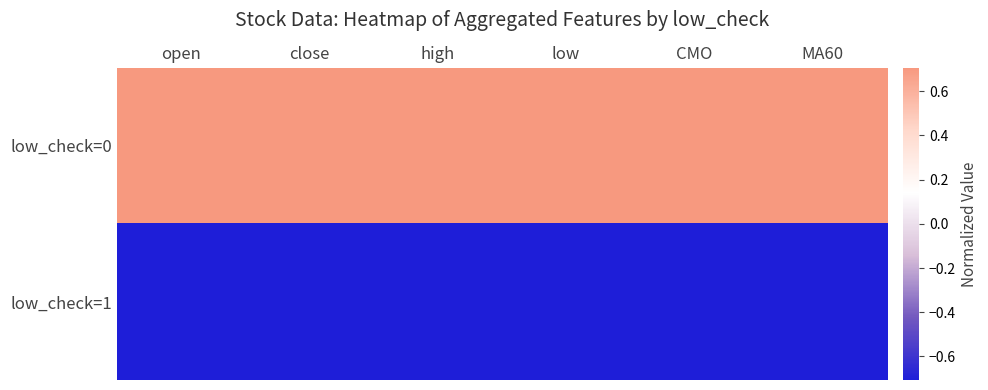

Reading left to right, extract all data points from this chart.

low_check=0: open=0.7	close=0.7	high=0.7	low=0.7	CMO=0.7	MA60=0.7
low_check=1: open=-0.7	close=-0.7	high=-0.7	low=-0.7	CMO=-0.7	MA60=-0.7